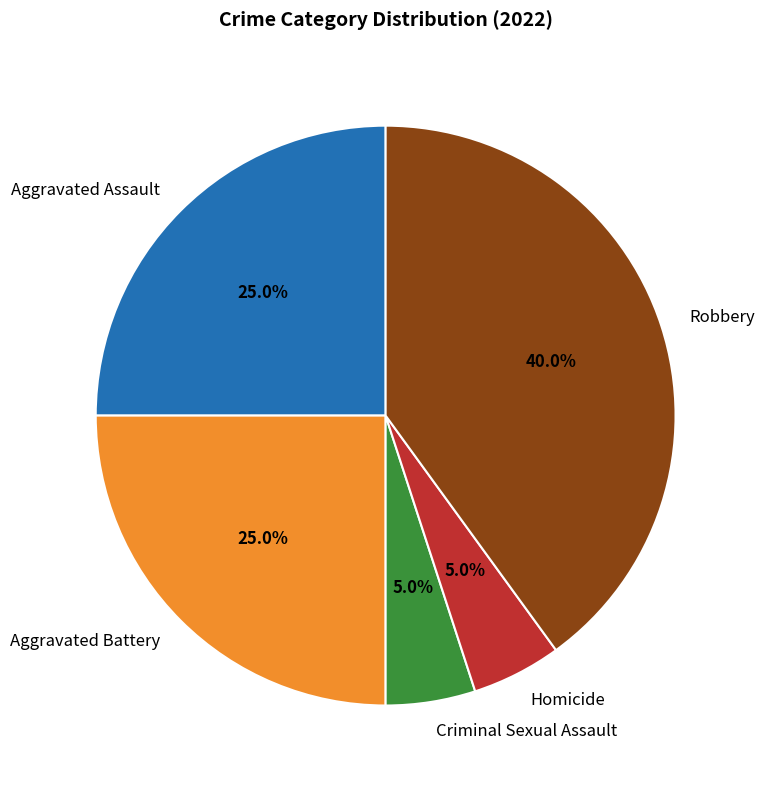

How many segments does this pie chart have?

5